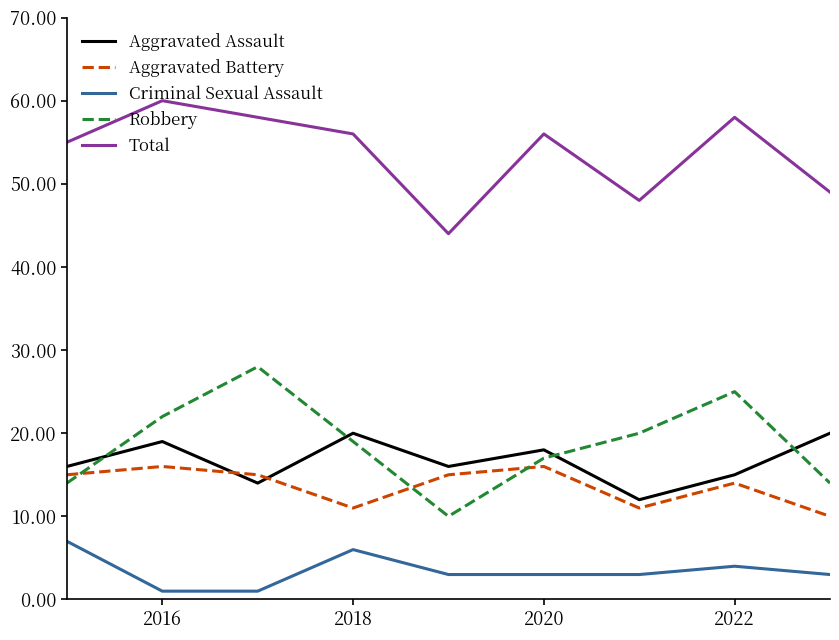

List the series in order of their peak value, highest first.

Total, Robbery, Aggravated Assault, Aggravated Battery, Criminal Sexual Assault